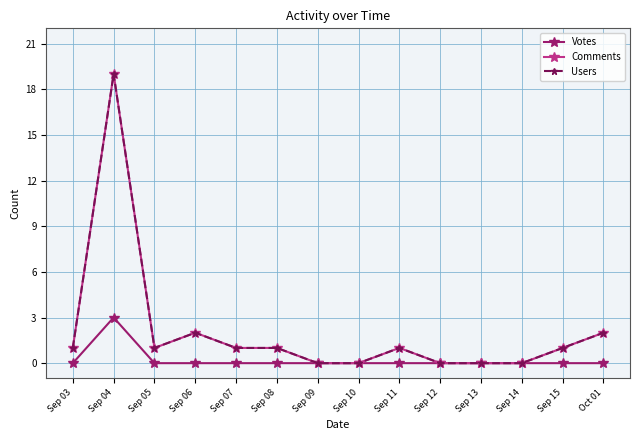

How many interior local peaks does the Votes series have?

1